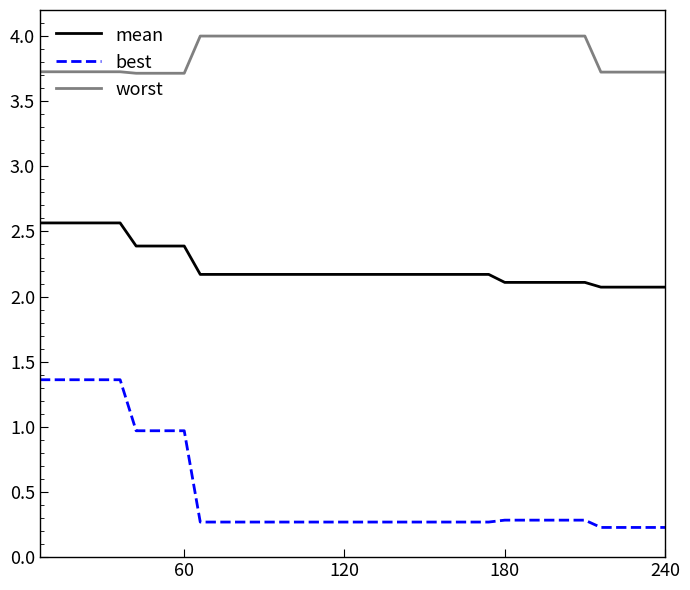

What is the greatest value displayed?

4.0